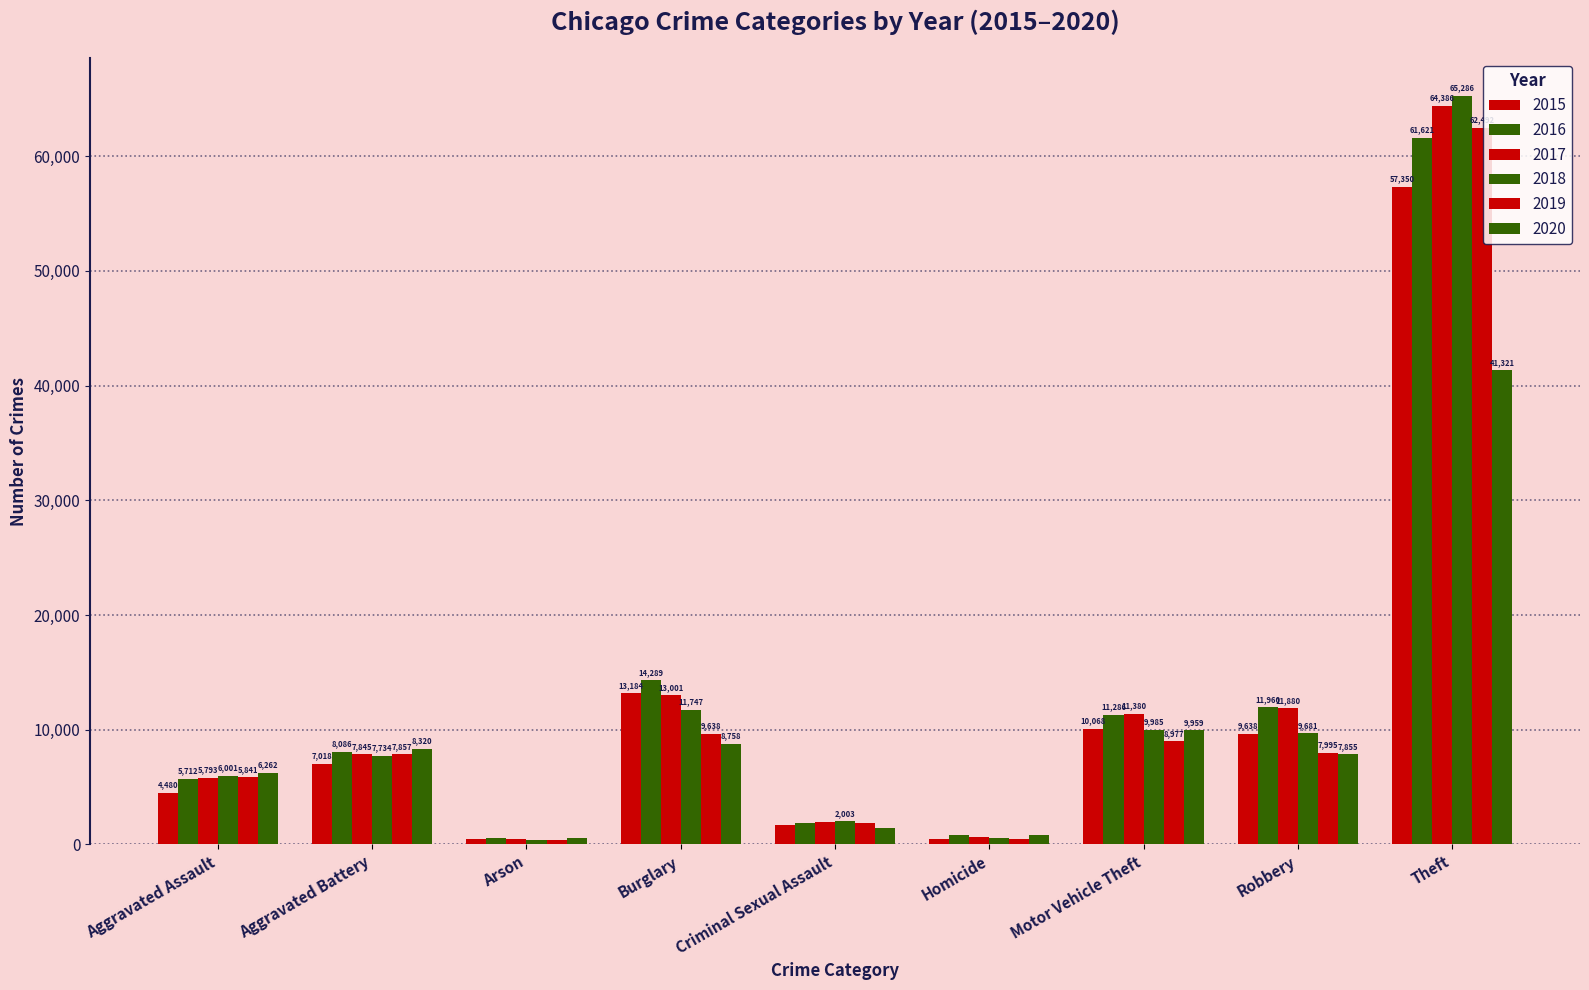

The 2018 series shows 1054 at Criminal Sexual Assault. True or false?

False